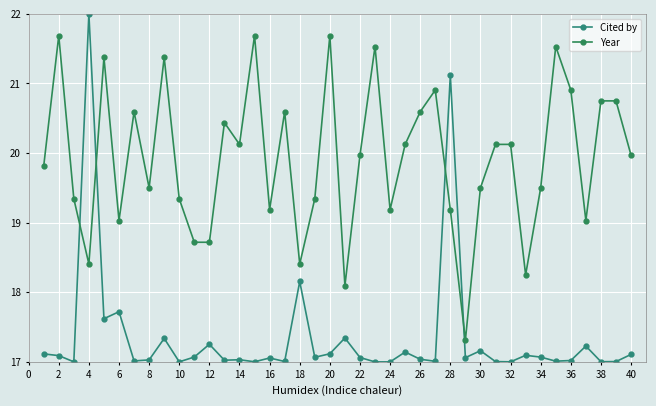

True or false: Cited by and Year intersect in this chart.

True